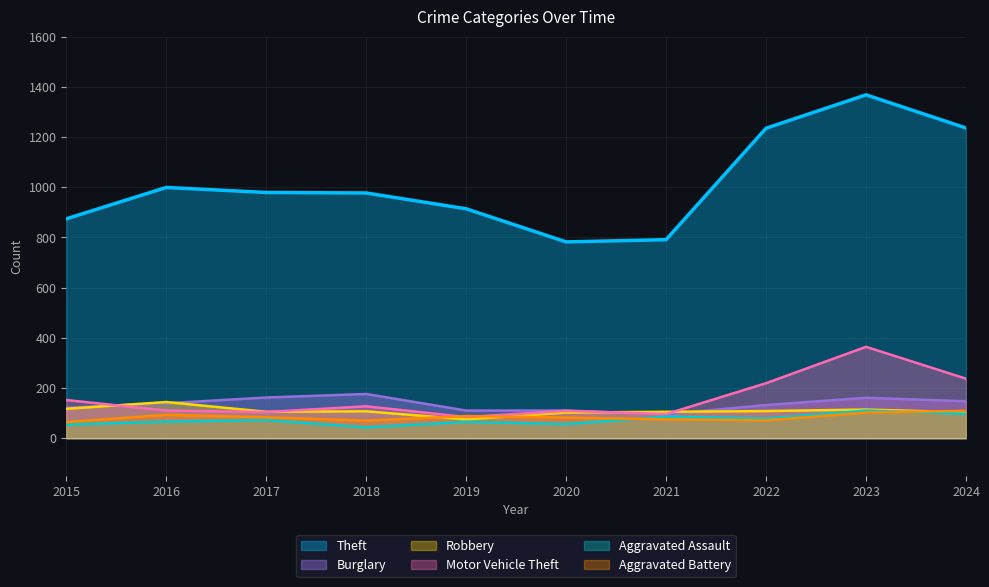

True or false: Burglary and Aggravated Battery intersect in this chart.

False